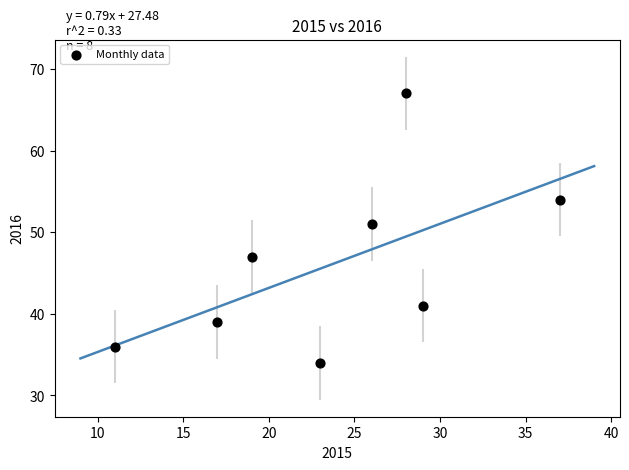

What is the average X value?

24